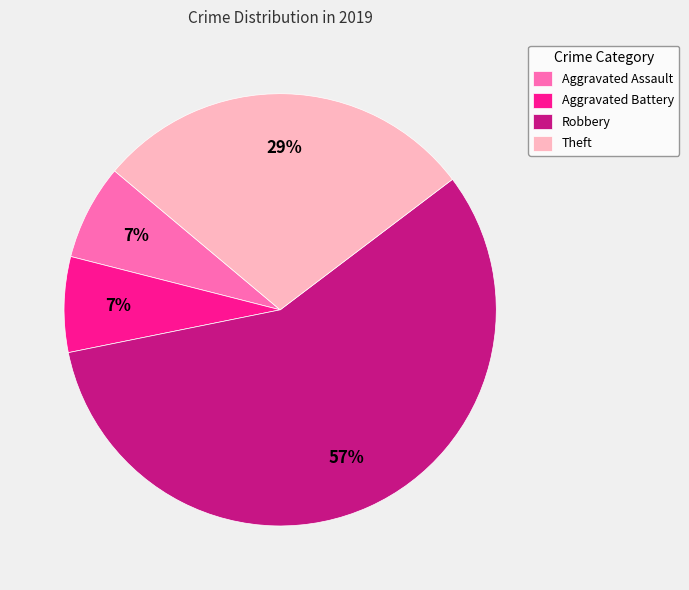

Is it true that Aggravated Assault is 7% of the pie?

True